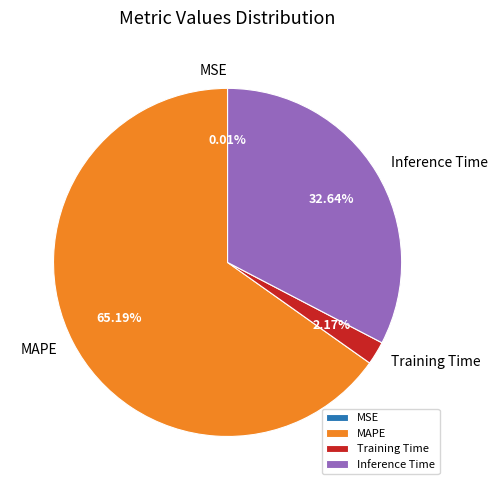

To the nearest percent, what percentage of the pie is Training Time?

2%